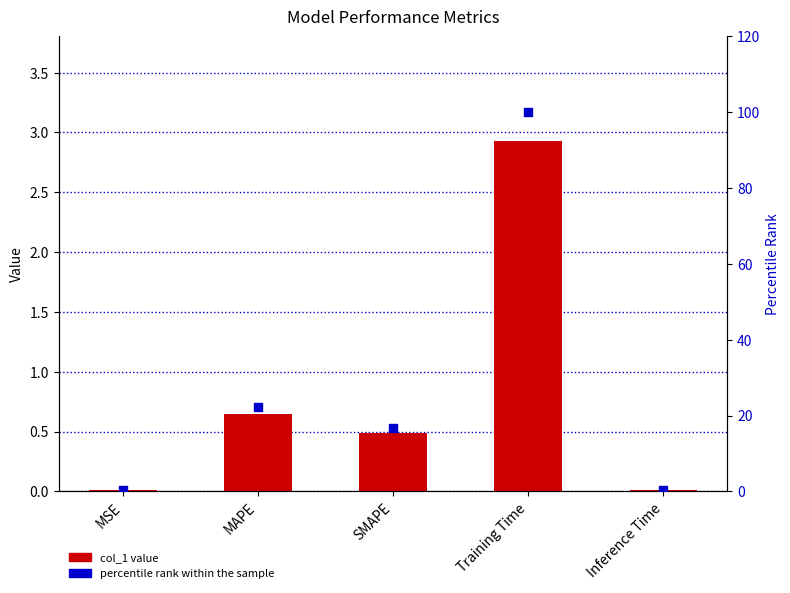

At how many categories does at least one series exceed 66?

1